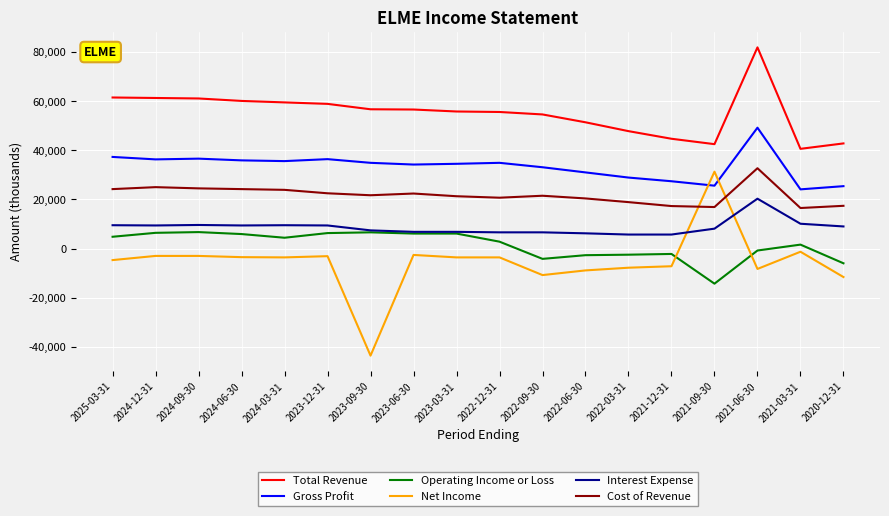

At which category is the sum across all series the highest?

2021-06-30